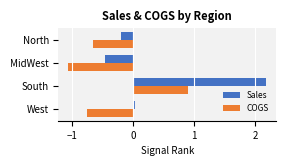

At how many categories does at least one series exceed 0?

2